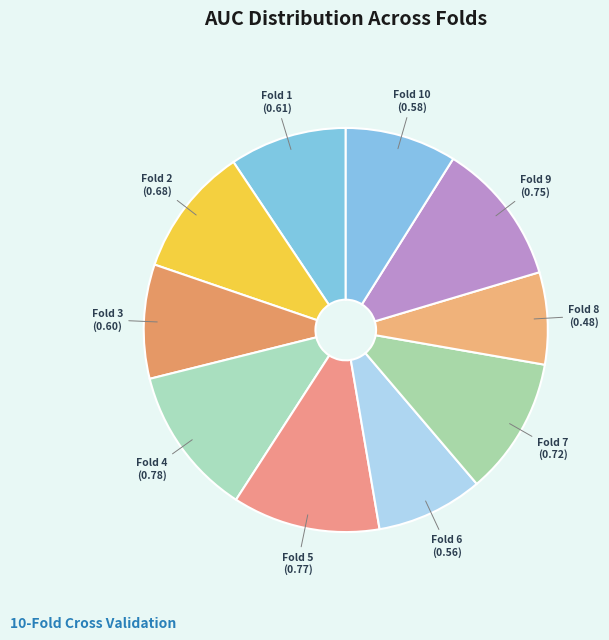

How many slices are in this pie chart?

10